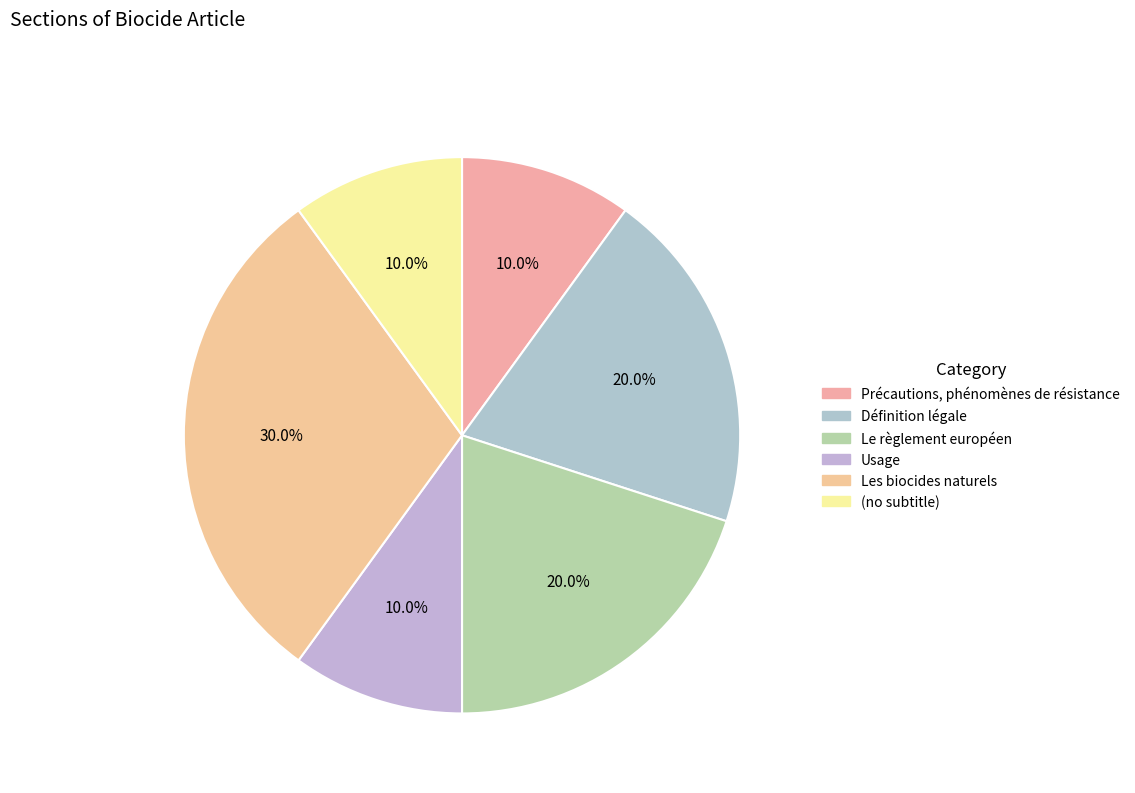

Approximately how many times larger is the value at Les biocides naturels compared to Précautions, phénomènes de résistance?

3.0